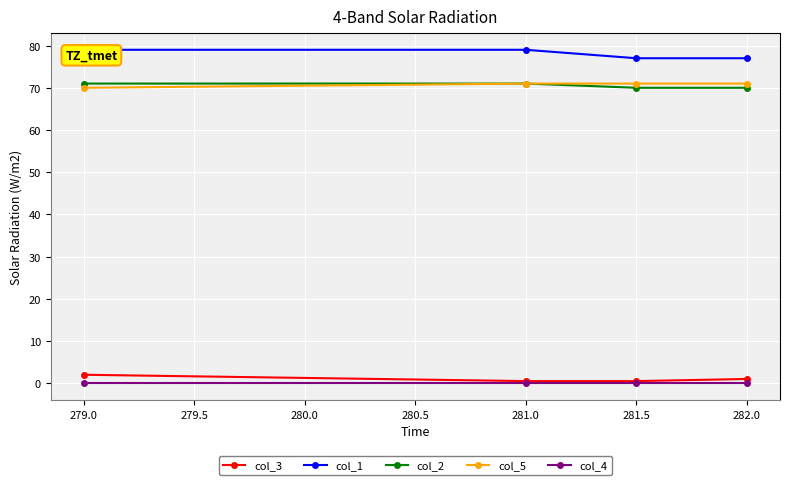

True or false: col_3 has more than 1 points higher than both neighbors.

False